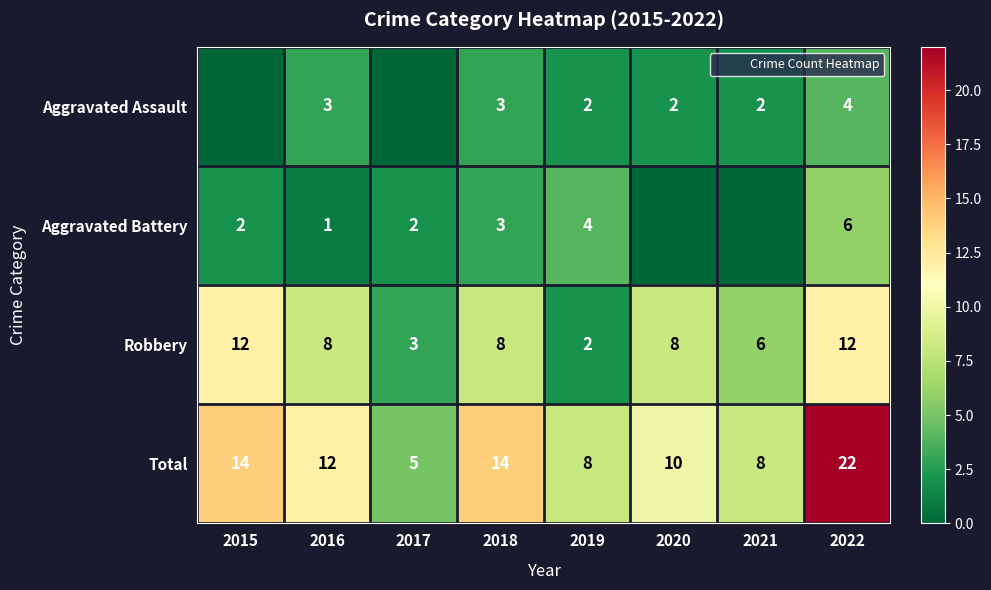

What is the average value of the Total series?

12